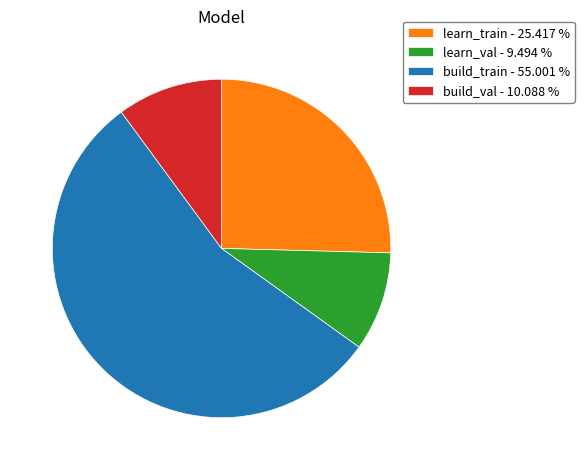

Which slice is the smallest?

learn_val